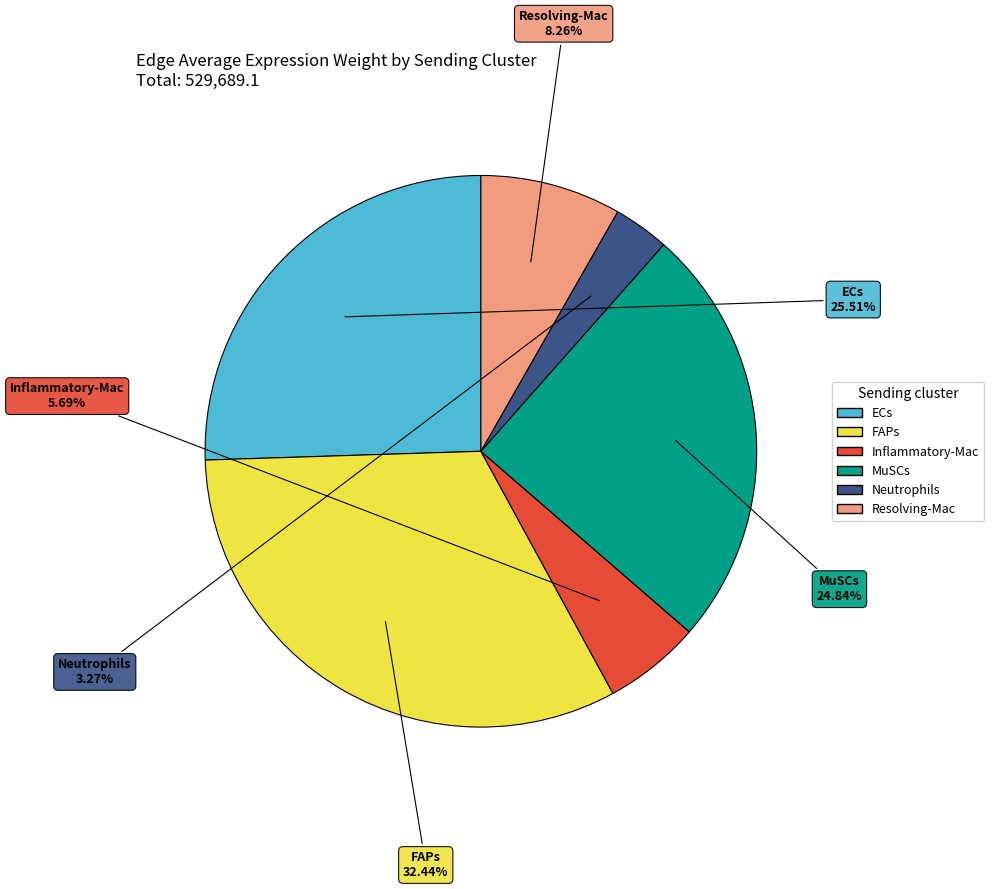

What is the total percentage of Inflammatory-Mac and Neutrophils?

9.0%